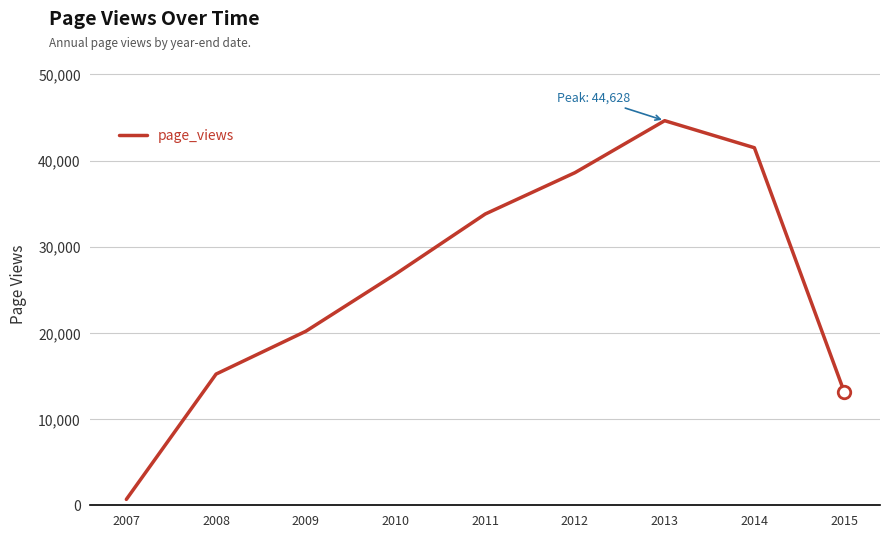

Reading right to left, transcribe all the data shown in this chart.

13190	41489	44628	38596	33799	26823	20191	15224	684